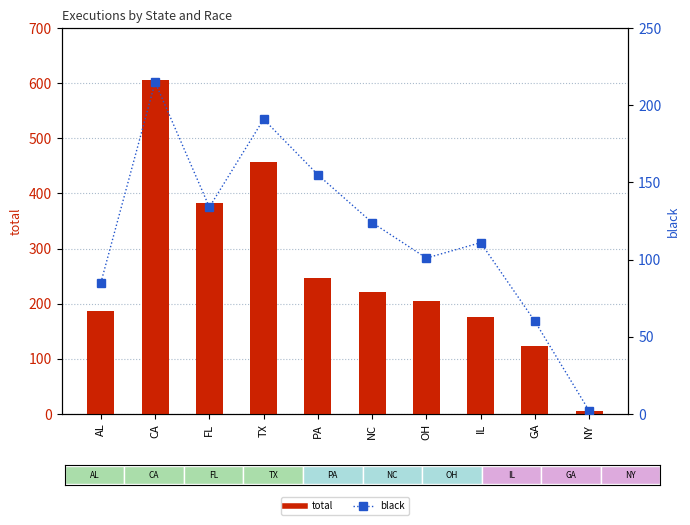

The value of total at OH is 204. True or false?

True